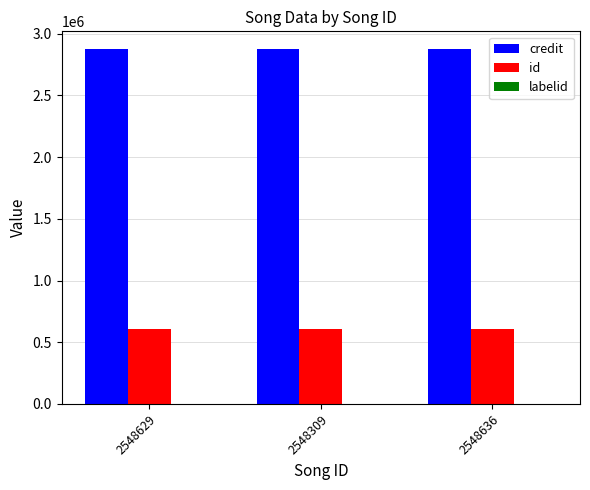

What is the greatest value displayed?

2876227